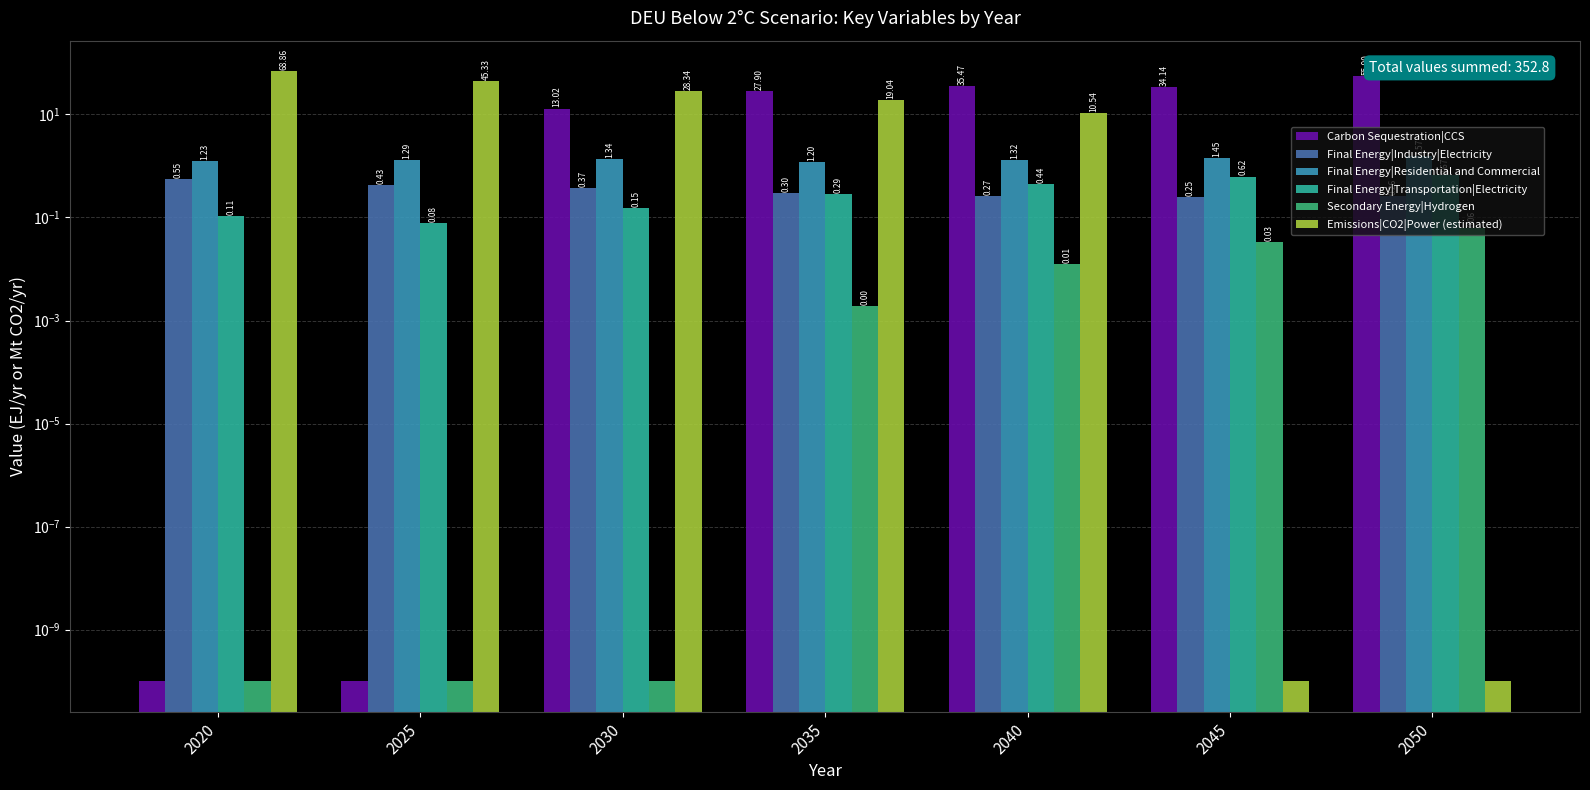

Is the value of Carbon Sequestration|CCS at 2035 greater than the value of Final Energy|Industry|Electricity at 2030?

Yes